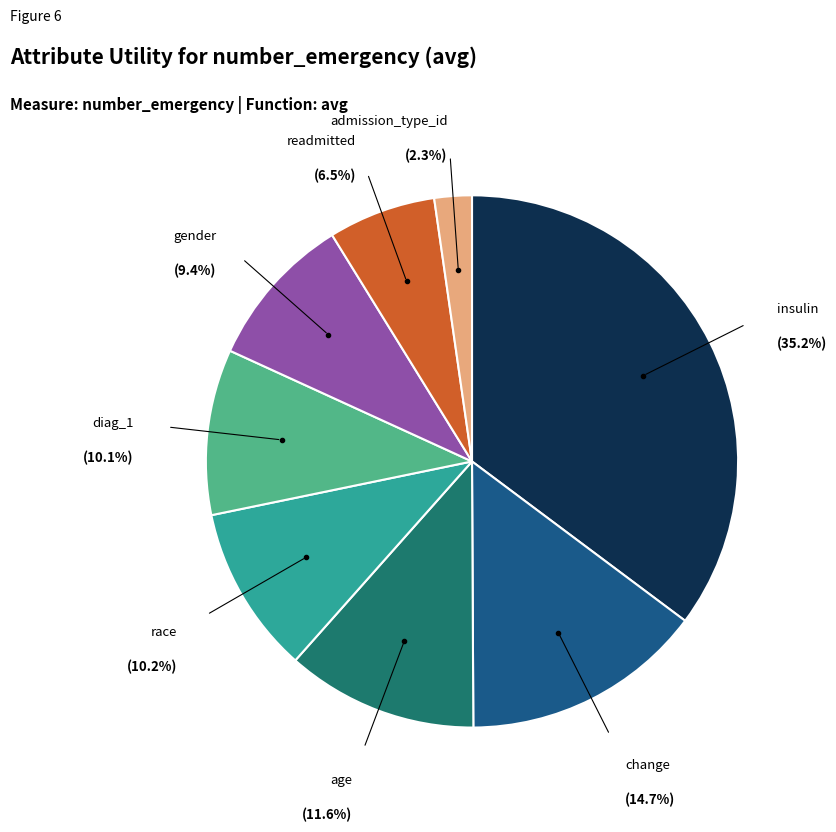

Is there any slice that represents more than half of the pie?

No